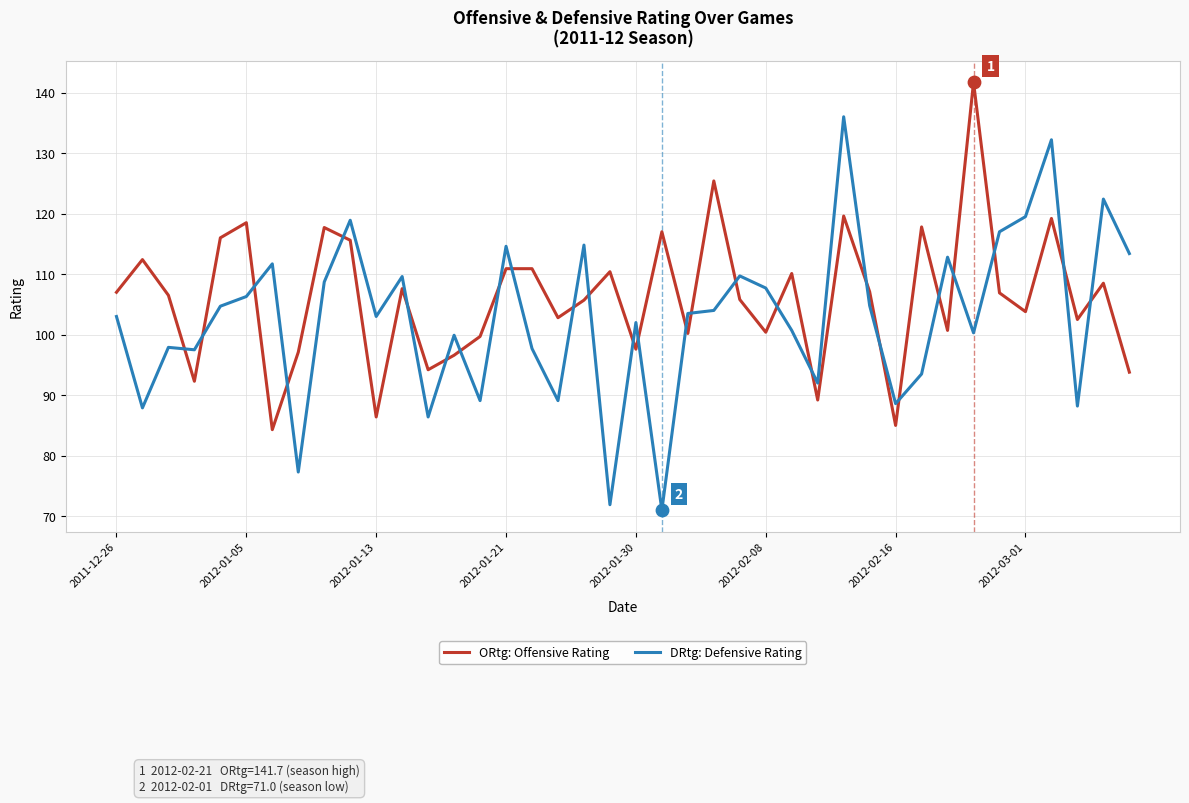

Which series has the largest range (max minus min)?

DRtg: Defensive Rating